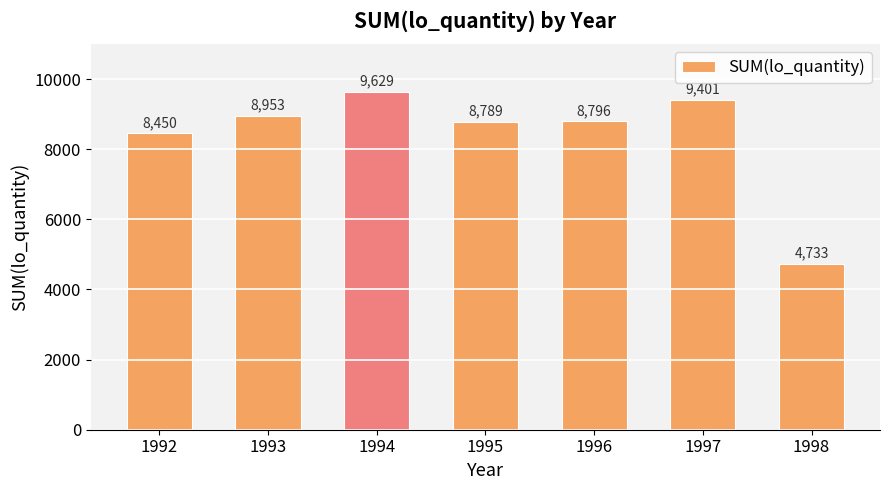

List the labels in order of value, largest first.

1994, 1997, 1993, 1996, 1995, 1992, 1998